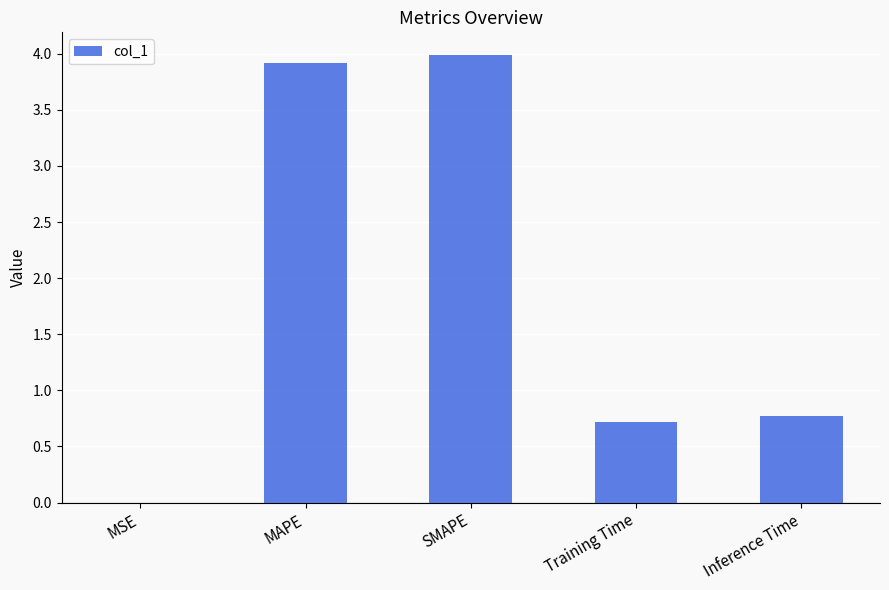

What is the change in value from SMAPE to Training Time?

-3.3